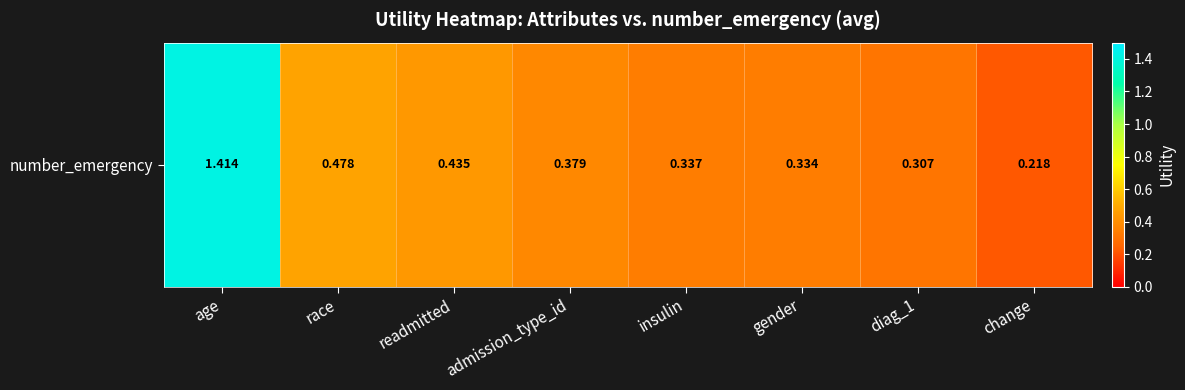

Reading left to right, what are all the values shown in this chart?

1.4	0.5	0.4	0.4	0.3	0.3	0.3	0.2